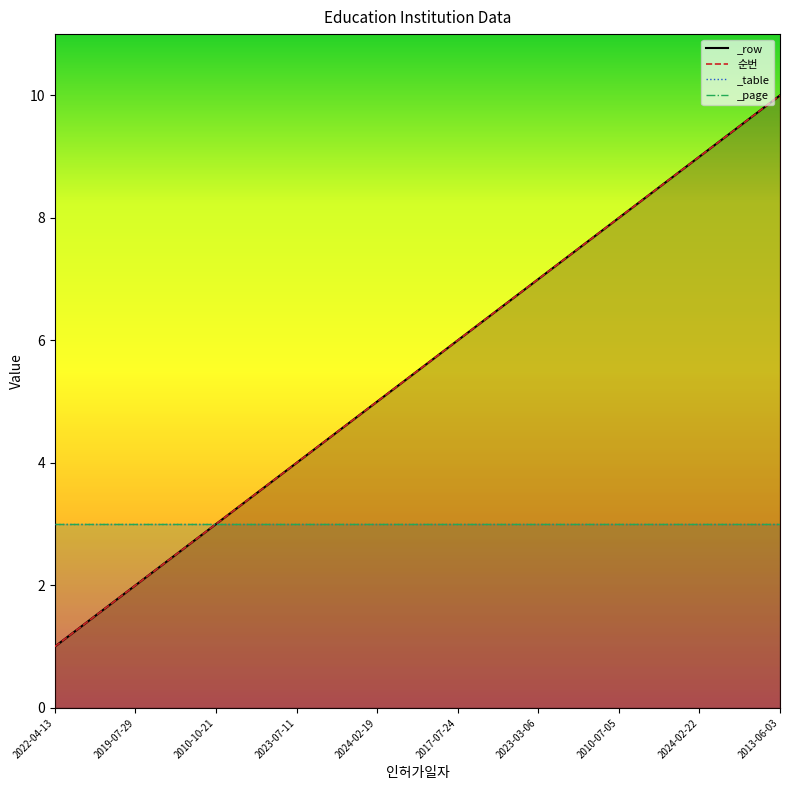

What is the approximate value of 순번 at 2010-07-05?

8